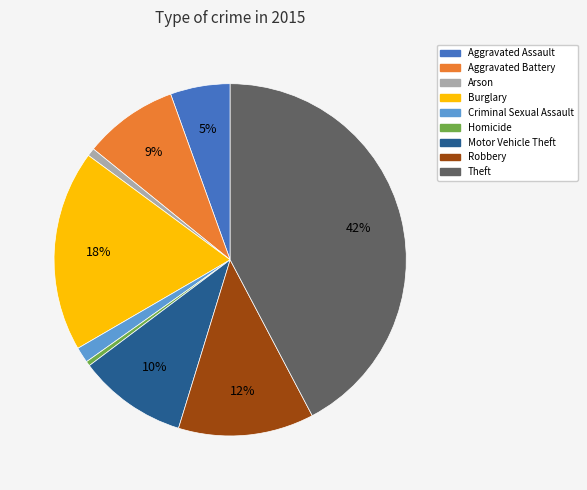

Between Aggravated Battery and Burglary, which is larger?

Burglary